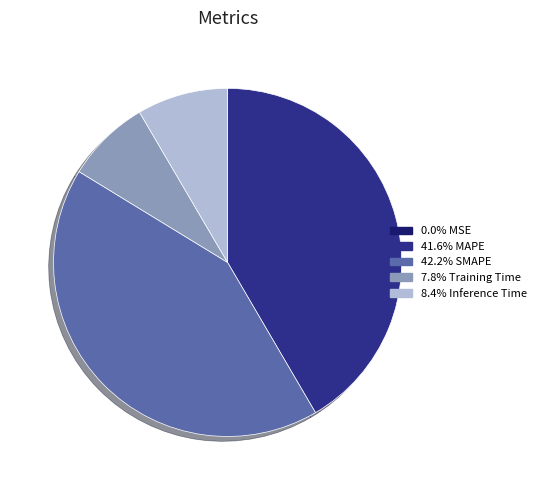

Is there a majority slice in this chart?

No